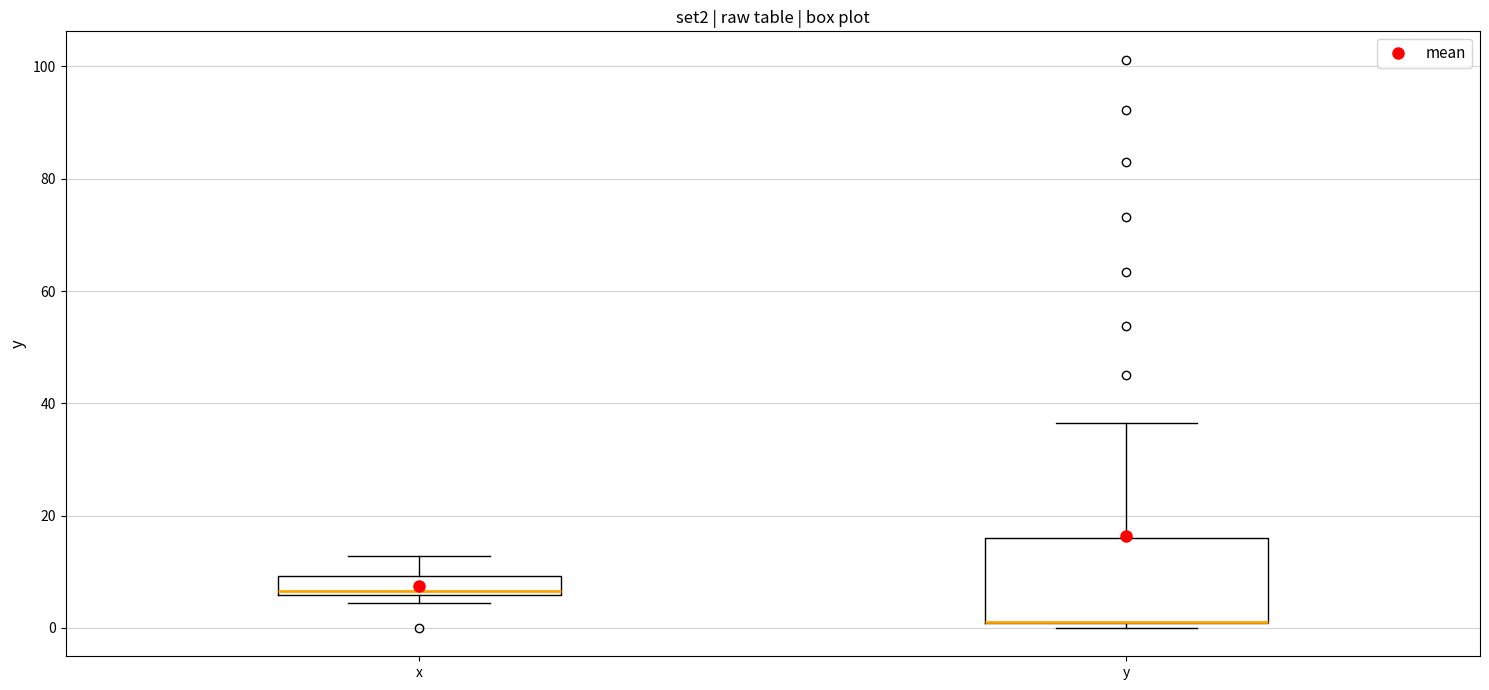

Where is the lower edge of the box for x on the y-axis? The values are not printed on the chart, so give them approximately, as read against the axis.

6